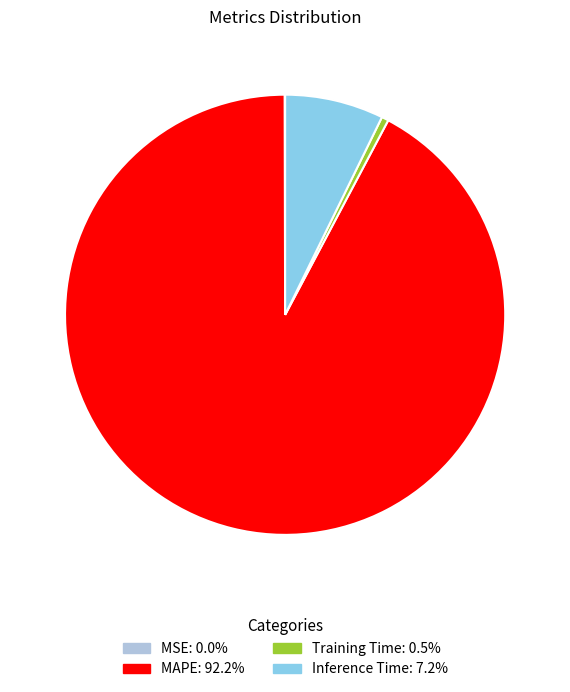

Is there any slice that represents more than half of the pie?

Yes